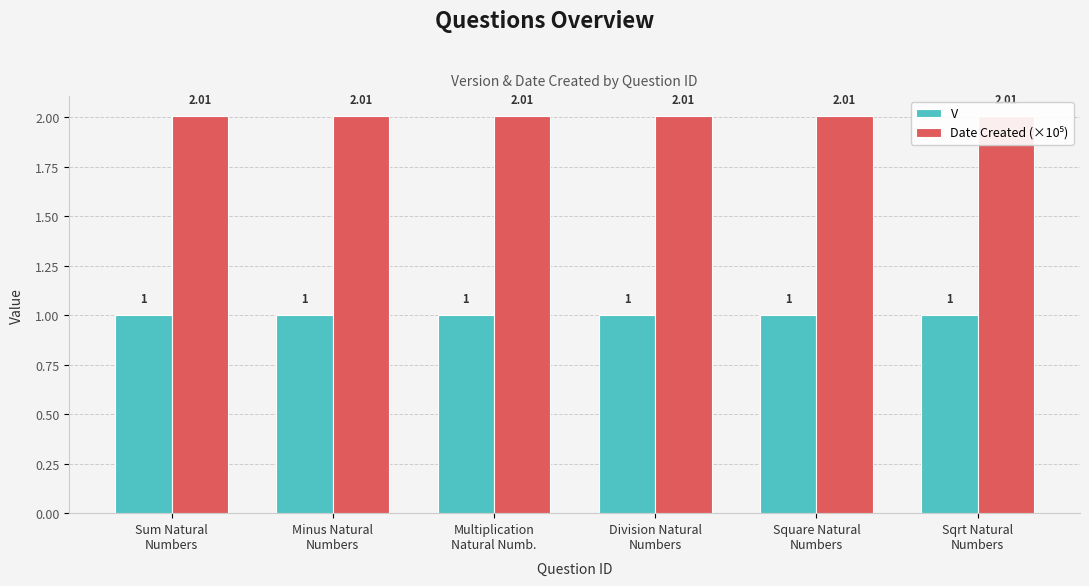

How many bars are there in total?

12